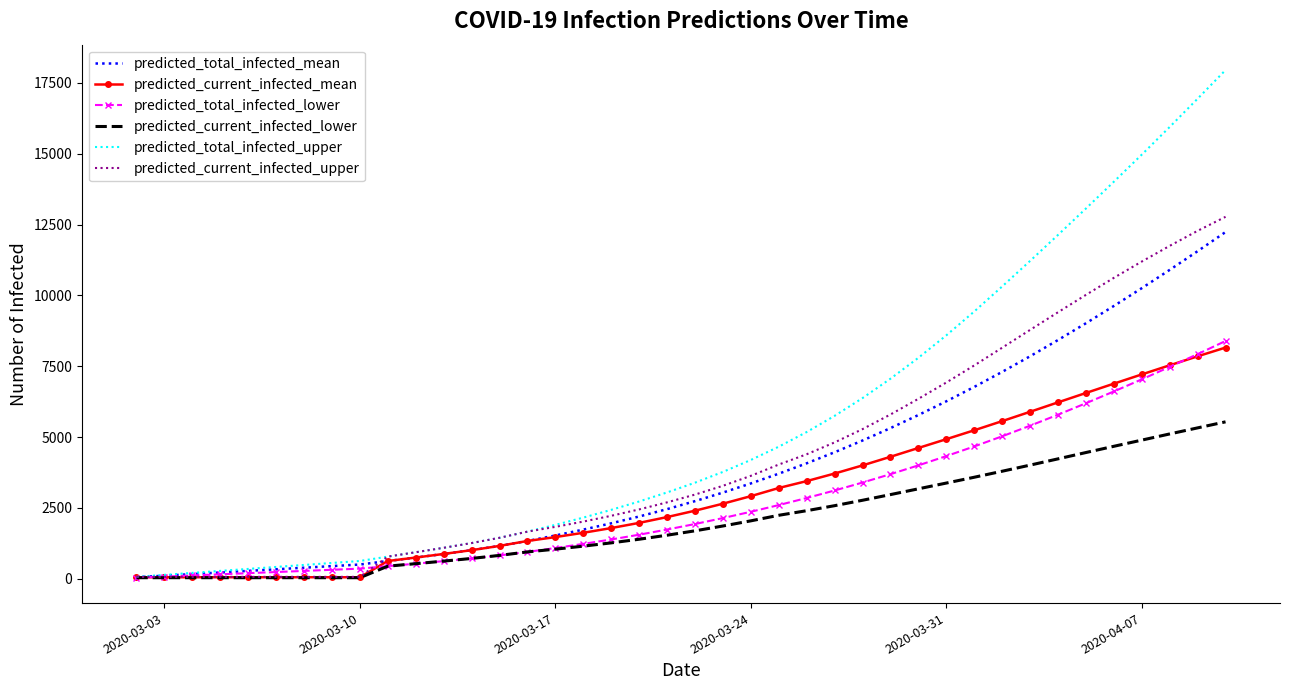

Which series has the largest total across all categories?

predicted_total_infected_upper